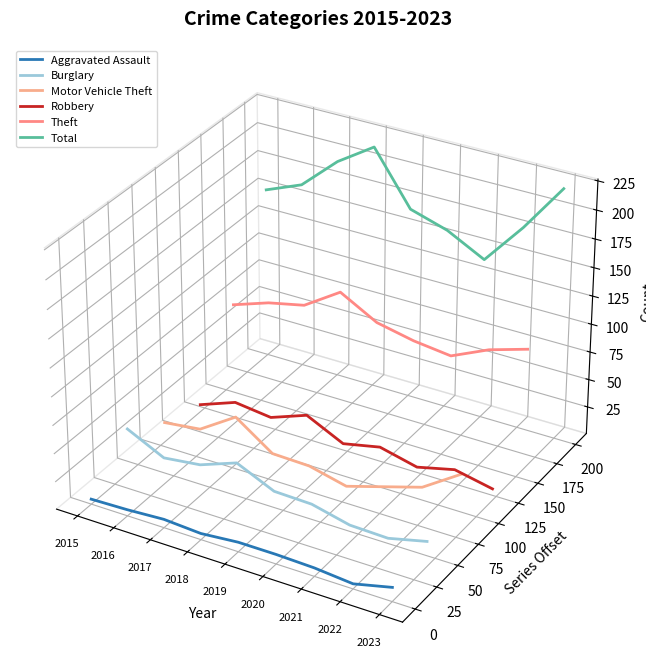

The Aggravated Assault series shows -0.0 at 2018. True or false?

False